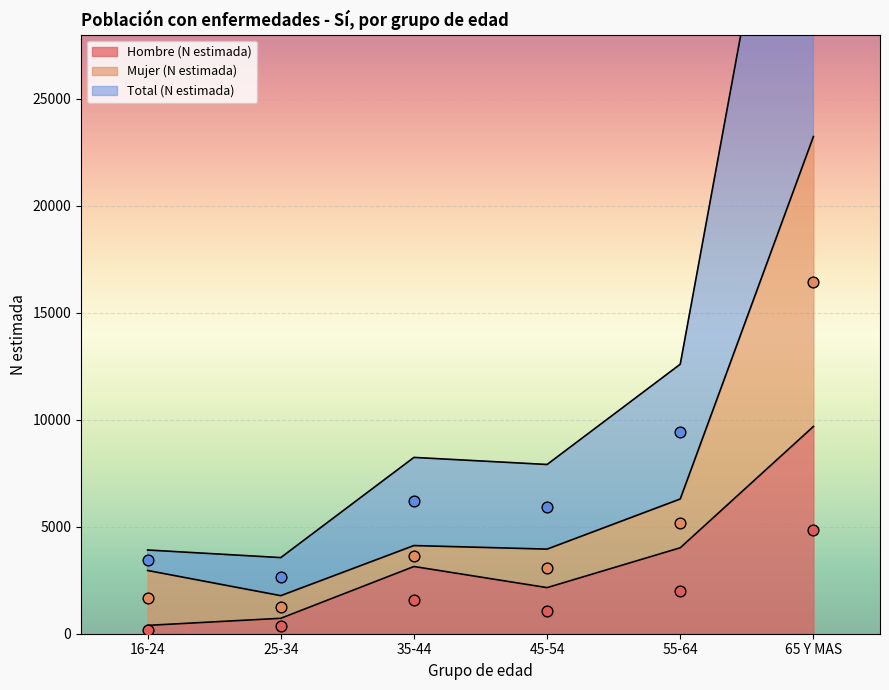

Is the value of Hombre (N estimada) at 65 Y MAS greater than the value of Mujer (N estimada) at 25-34?

Yes